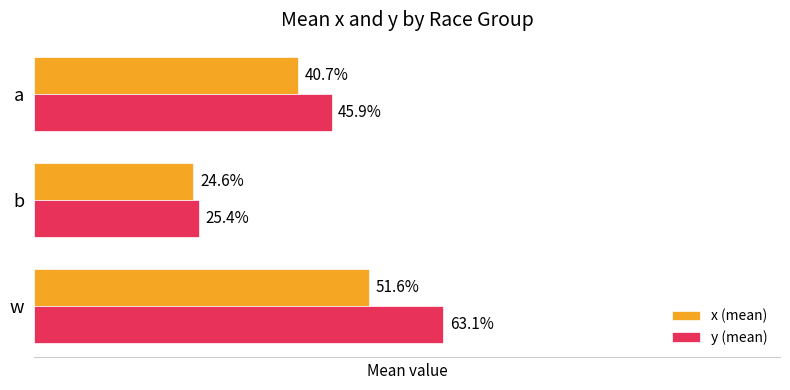

What are all the series names shown in the legend?

x (mean), y (mean)